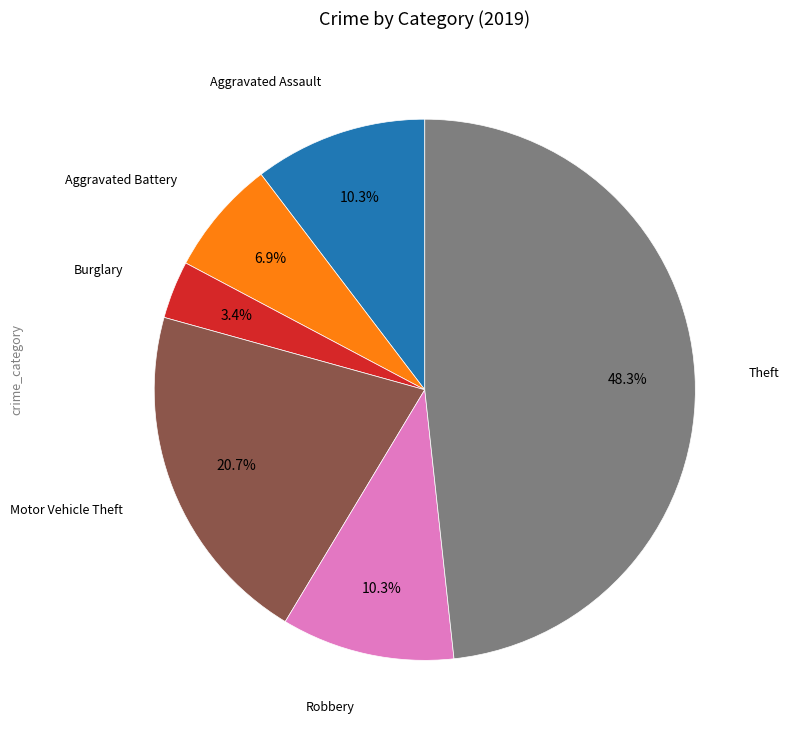

How much of the chart is everything except Aggravated Assault?

89.7%